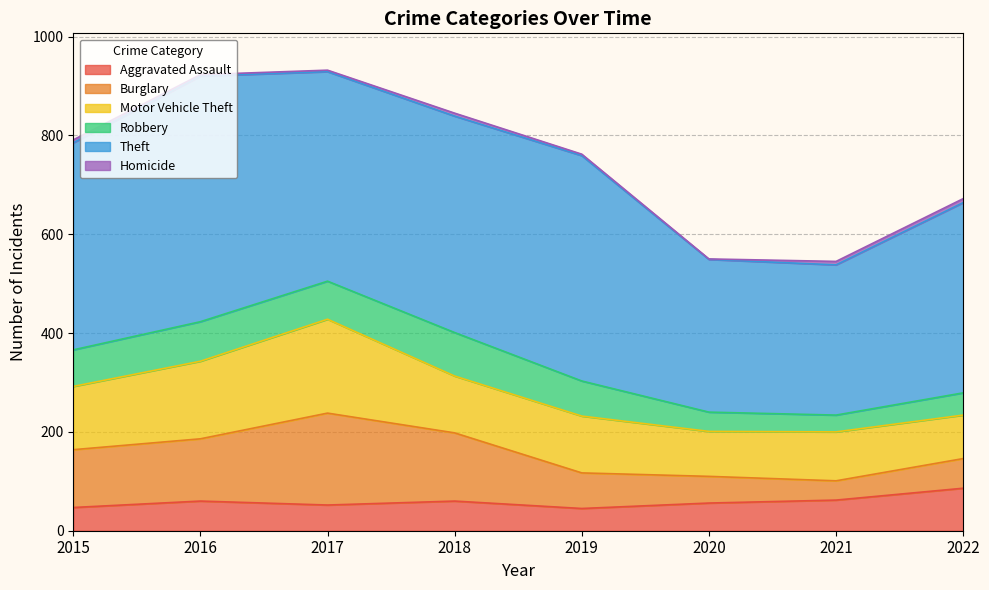

What is the difference between the maximum and second lowest values in the Robbery series?

49